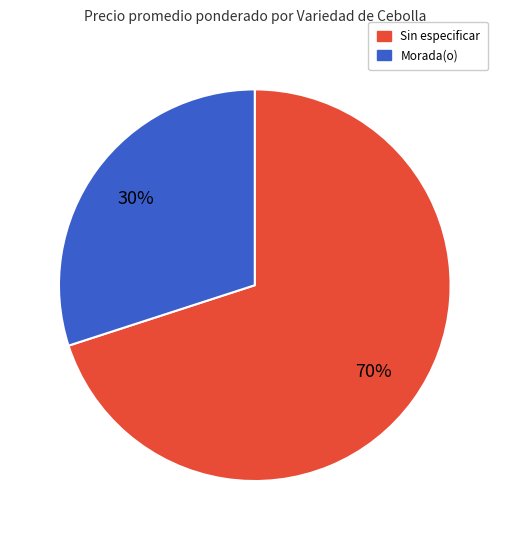

What is the ratio of the value at Morada(o) to the value at Sin especificar?

0.4